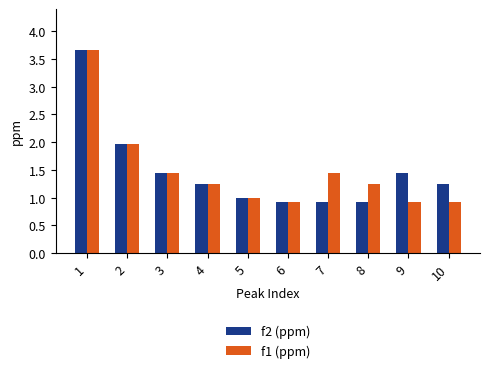

What is the sum of the f1 (ppm) values at 7 and 9?

2.4